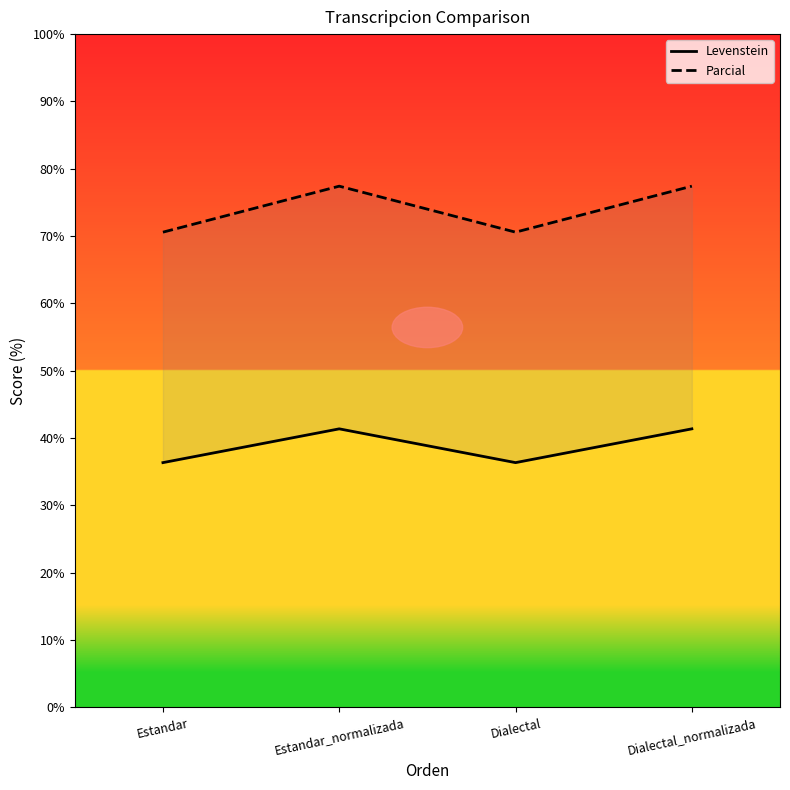

What is the smallest value displayed?

36.4